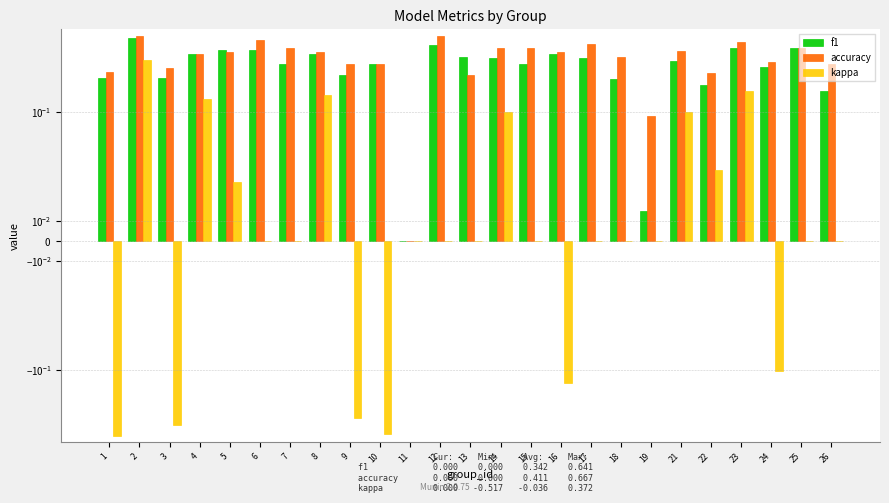

True or false: kappa has a value of 0.0 at 19.

True